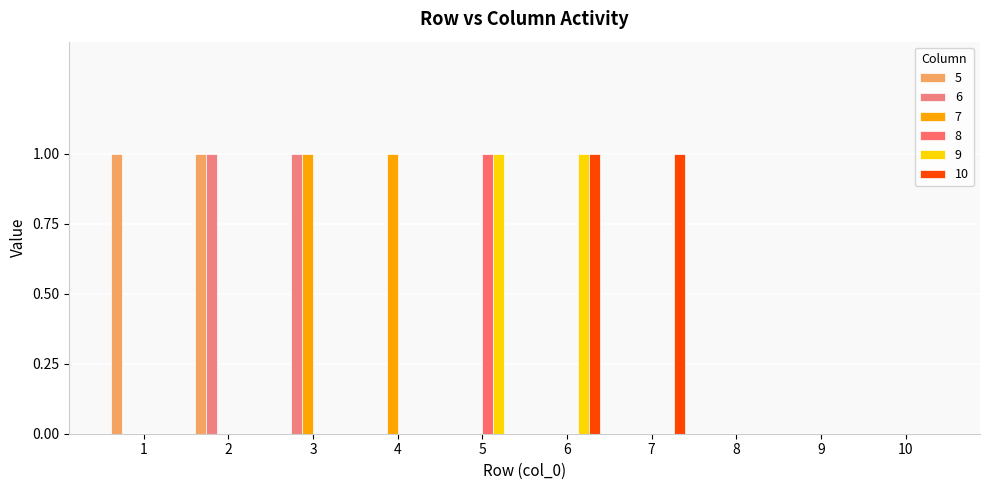

How many groups of bars are there?

10